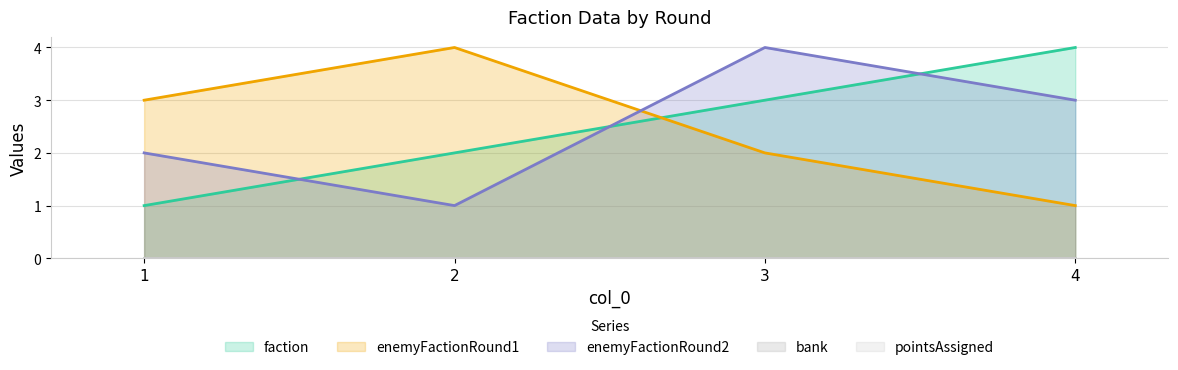

At 3, list the series in order from smallest to largest.

enemyFactionRound1, faction, enemyFactionRound2